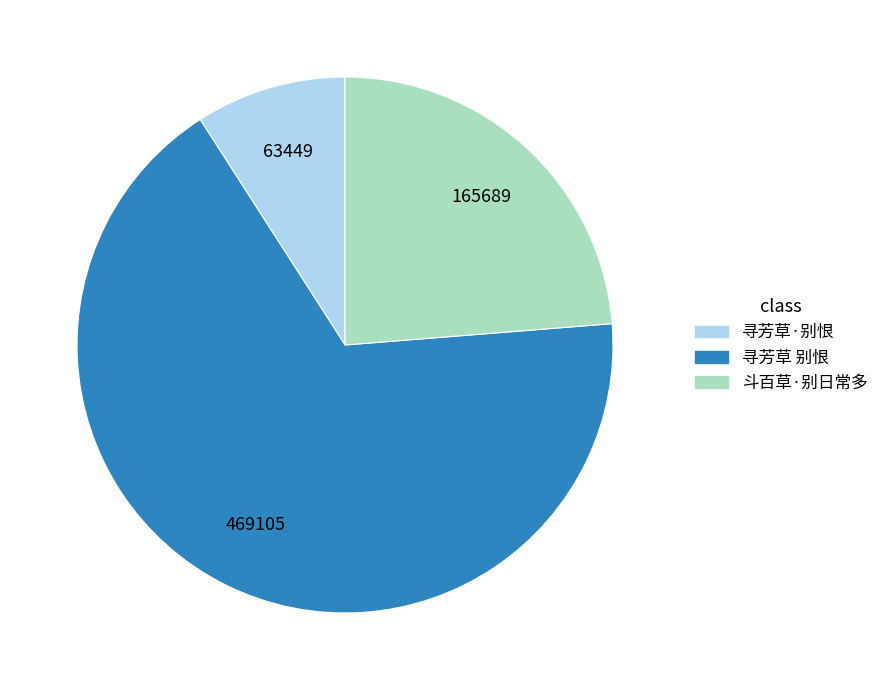

Which has a higher value, 寻芳草 别恨 or 寻芳草·别恨?

寻芳草 别恨